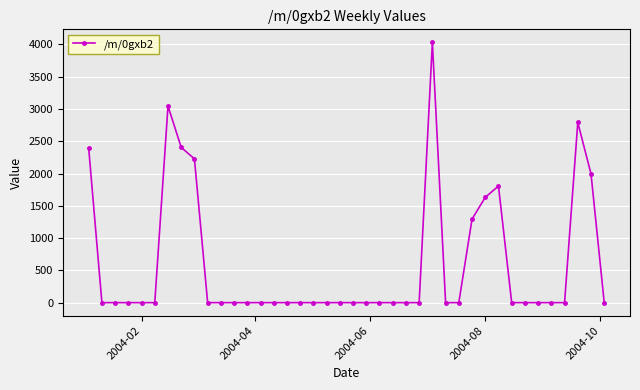

True or false: there are more than 0 points higher than both neighbors.

True